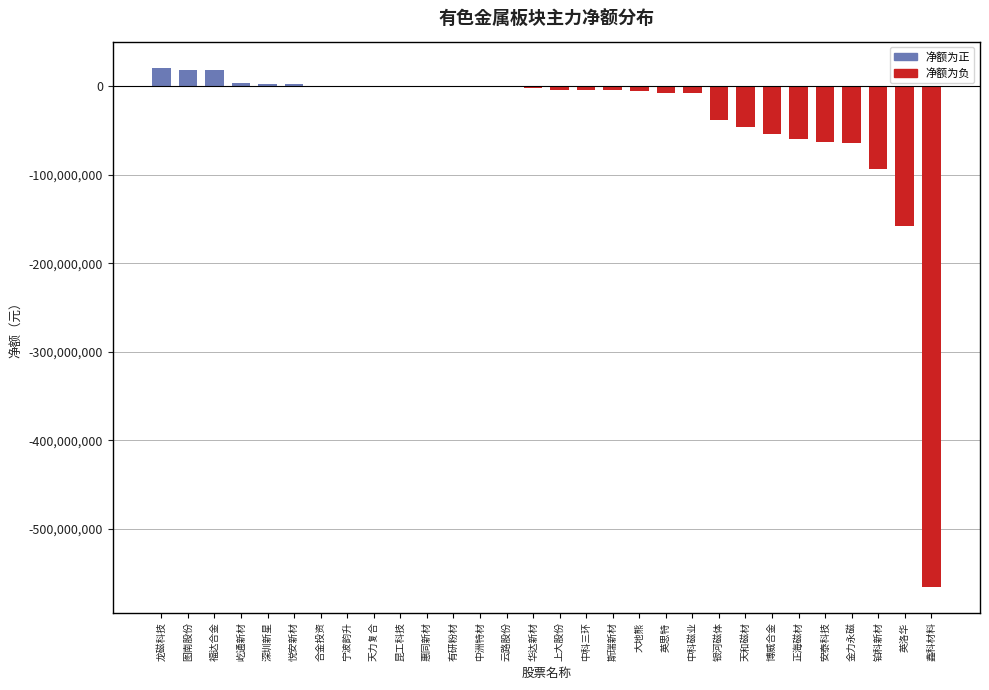

What is the sum of the values at 福达合金 and 铂科新材?

-75797883